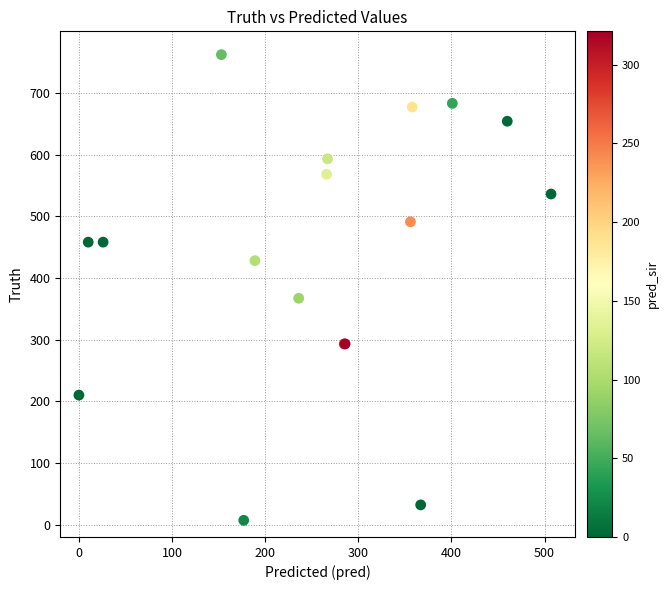

What Y value in the scatter plot is closest to 384?

367